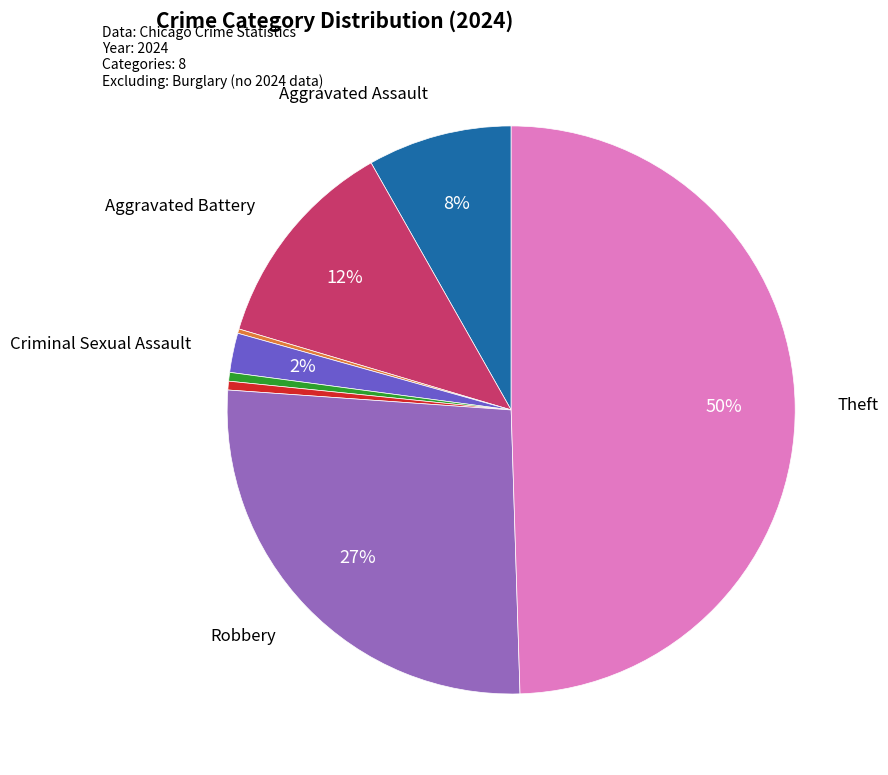

To the nearest percent, what is the average slice percentage?

12%